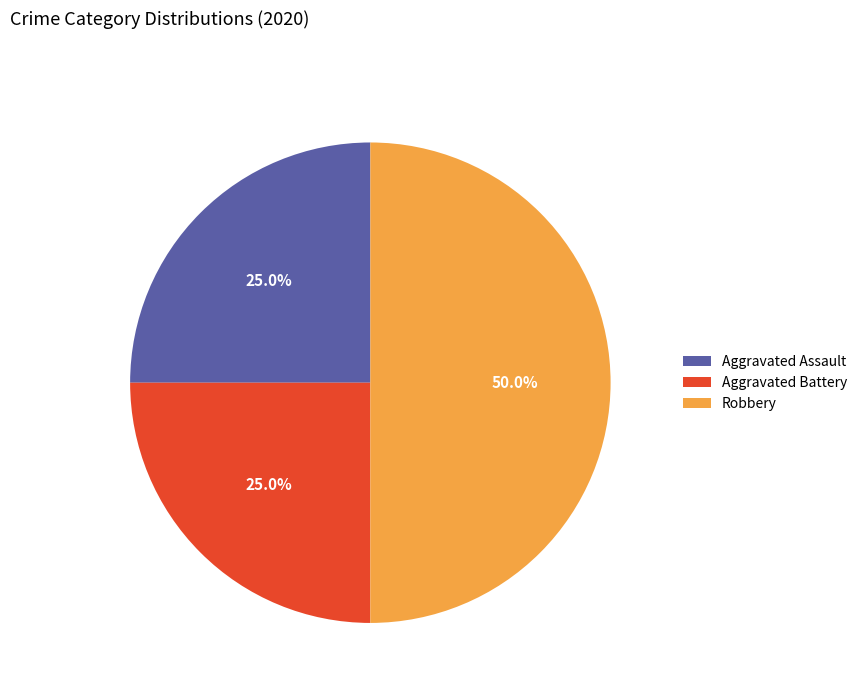

What is the largest slice in the pie chart?

Robbery